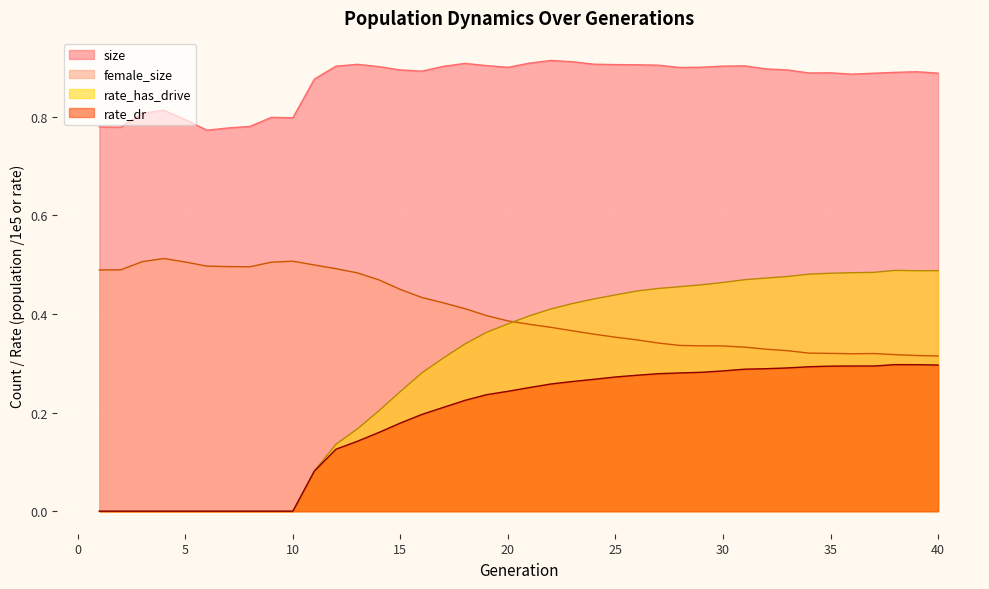

The value of size at 16 is 1.3. True or false?

False